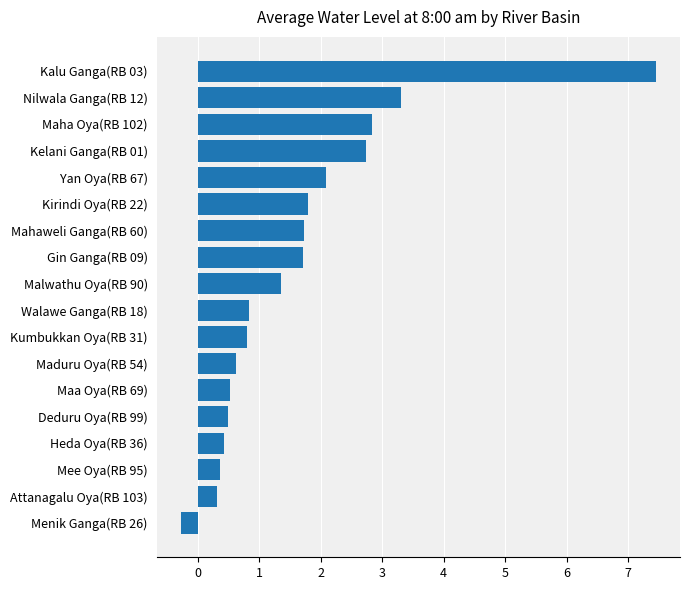

How many negative values are there?

1